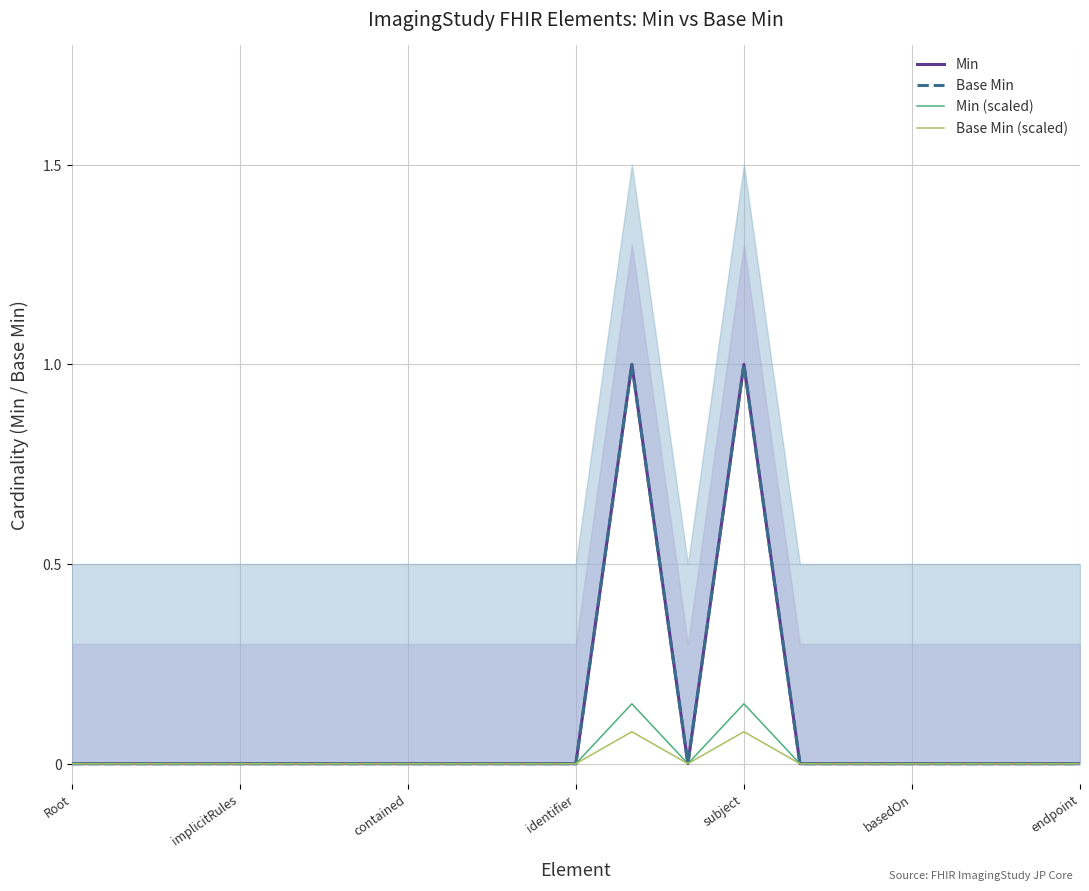

True or false: Min (scaled) and Min cross at least once.

False